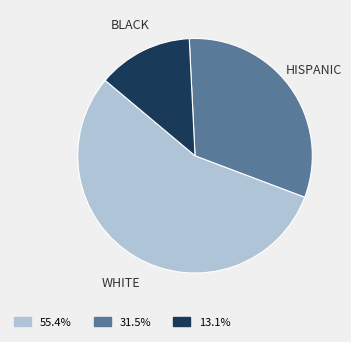

Is the sum of BLACK and WHITE greater than half?

Yes